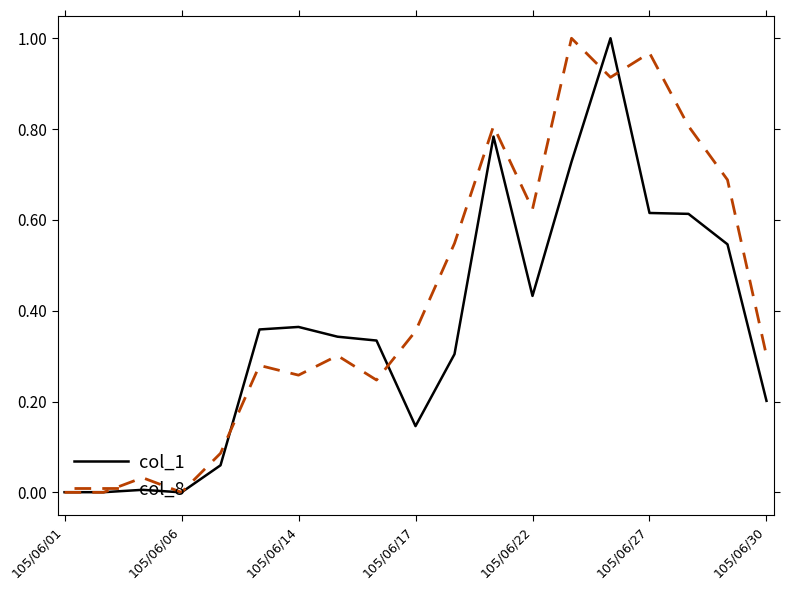

List the series in order of their overall mean, lowest first.

col_1, col_8